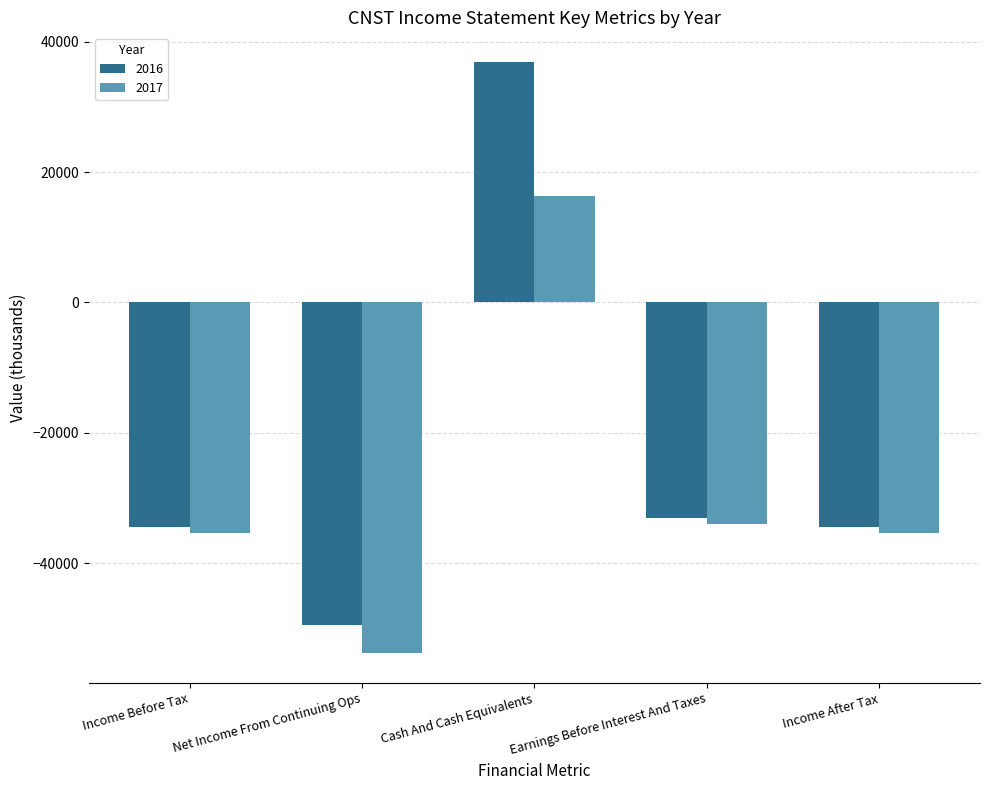

What position from the left is Net Income From Continuing Ops?

2